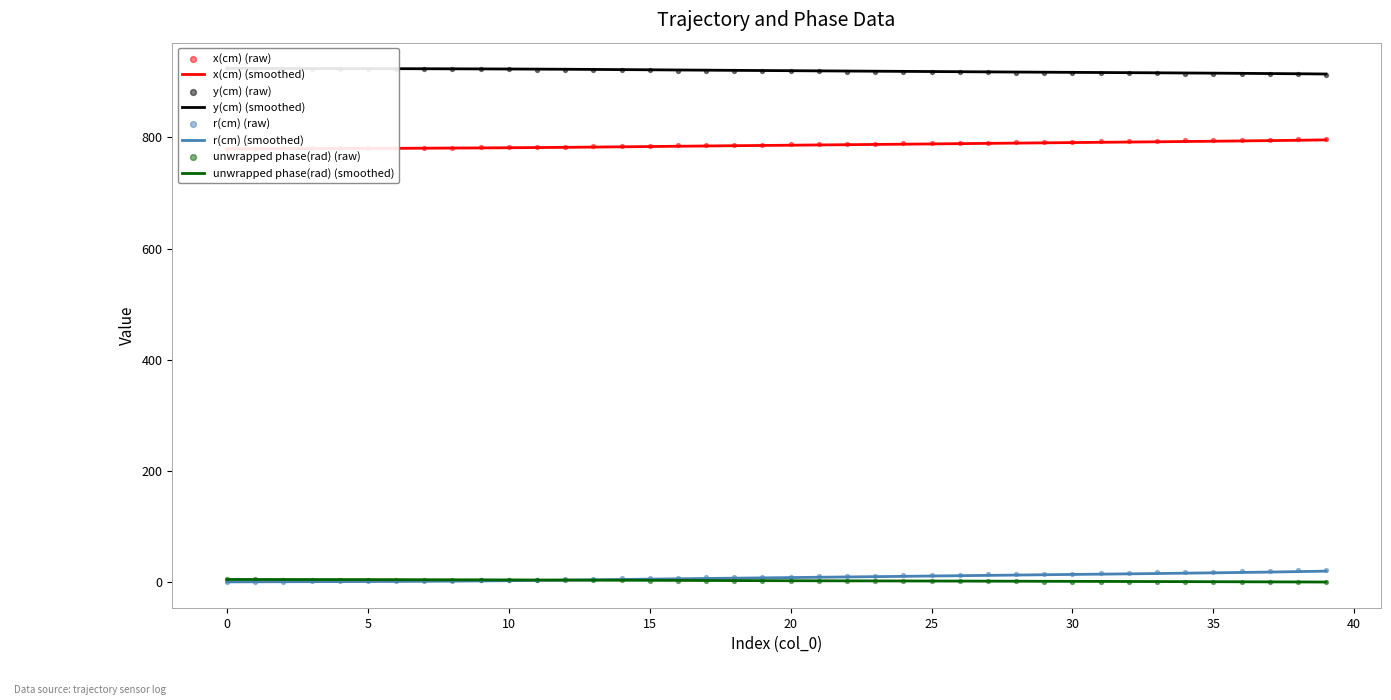

Which series has the largest total across all categories?

y(cm)